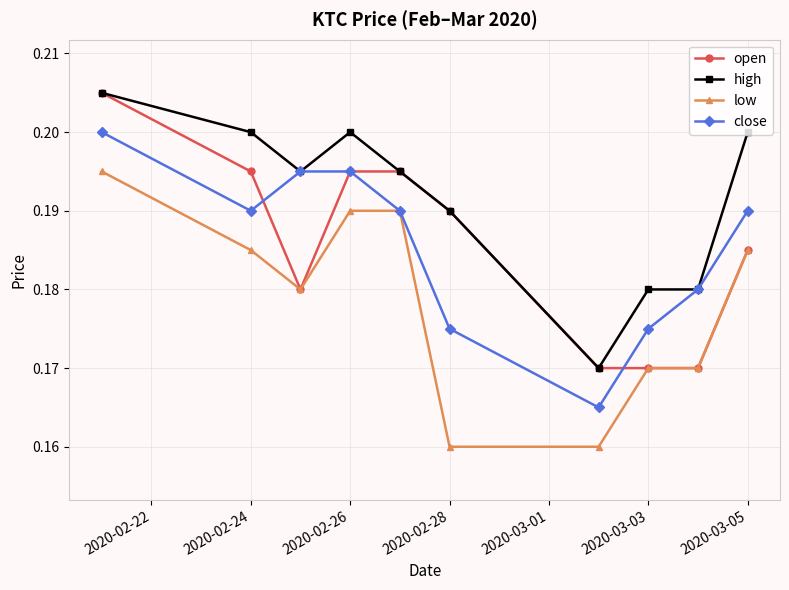

Count the open values in the range 0 to 1.

10